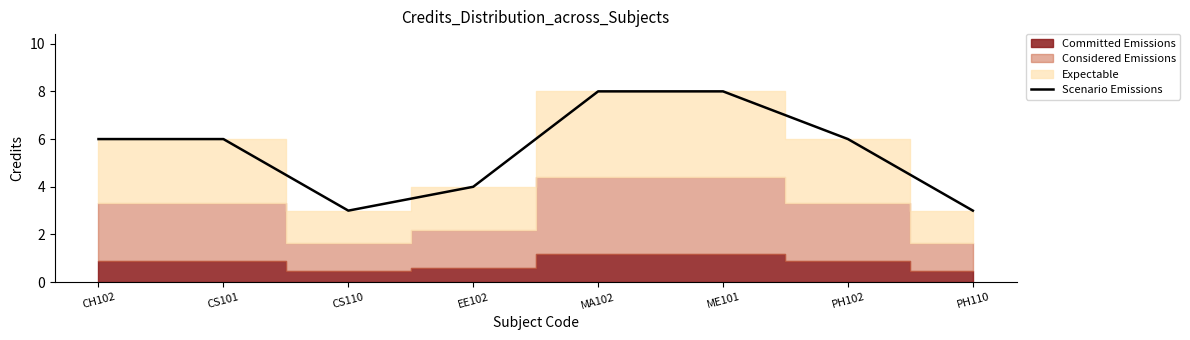

Read the value at PH110.

3